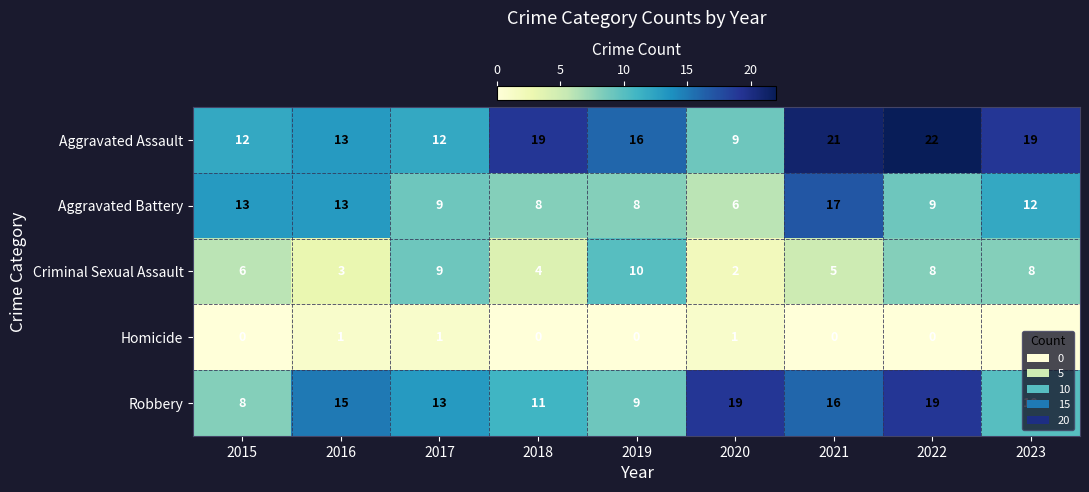

How many series are shown in this chart?

5